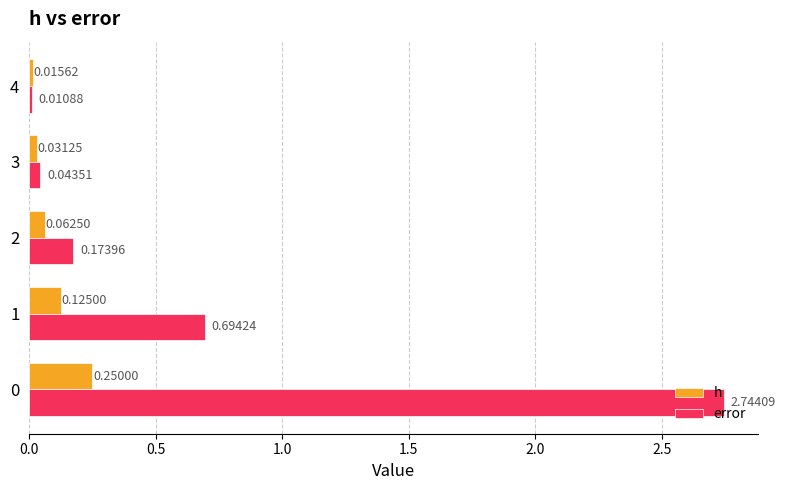

Rank the series by their maximum value, from lowest to highest.

h, error